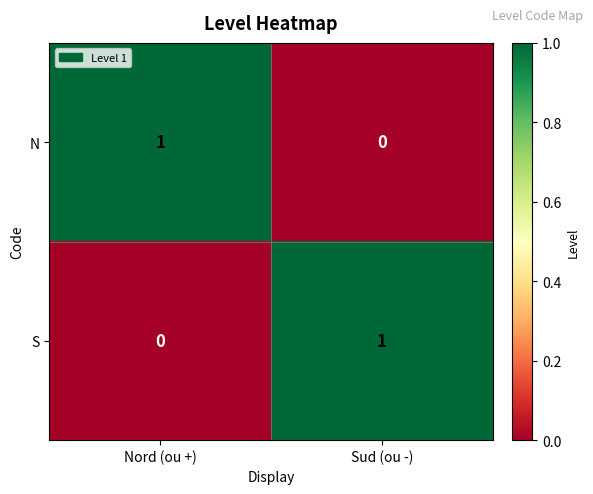

The value of N at Sud (ou -) is 0. True or false?

True